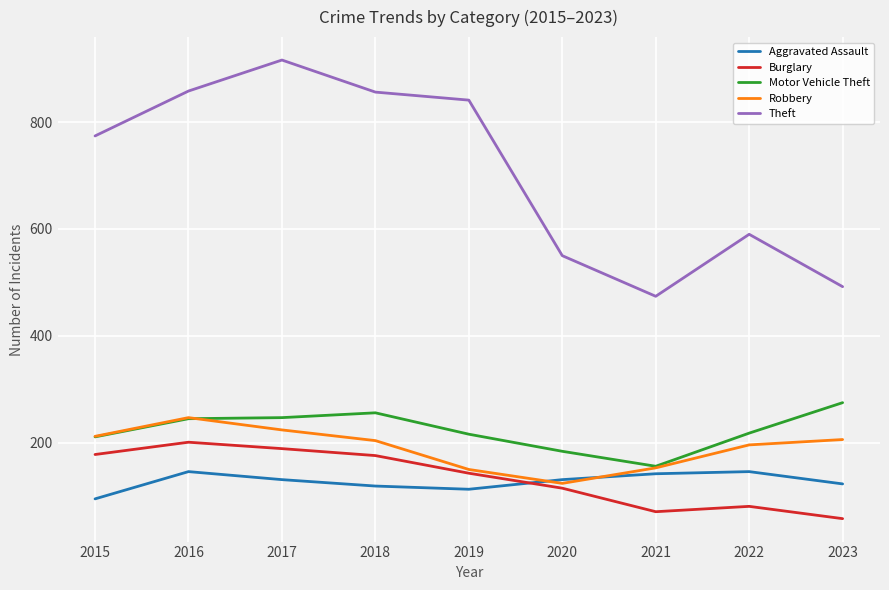

True or false: Theft and Aggravated Assault intersect in this chart.

False